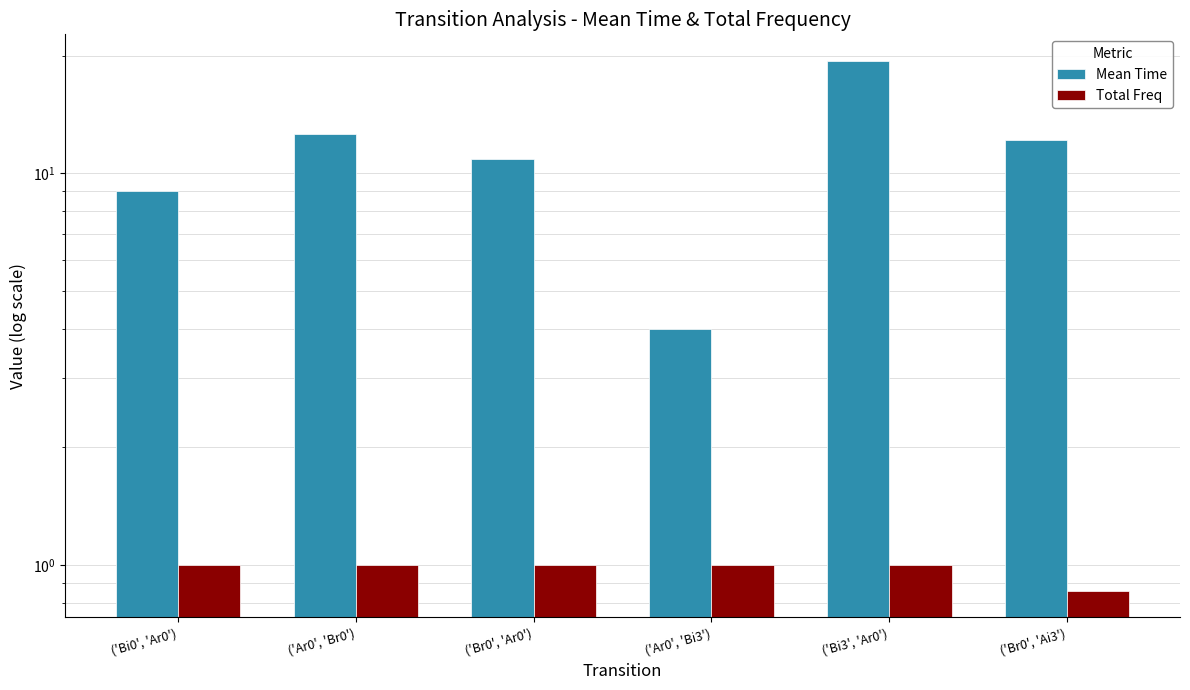

Is the value of Mean Time at ('Br0', 'Ar0') greater than the value of Total Freq at ('Bi0', 'Ar0')?

Yes